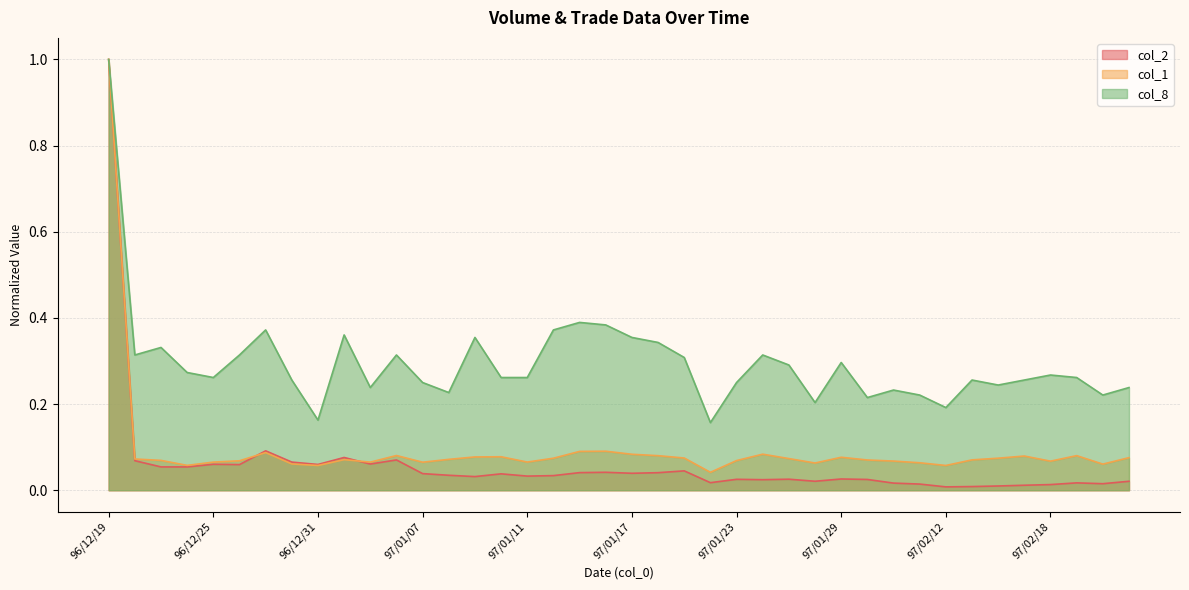

How many interior local peaks does the col_8 series have?

11